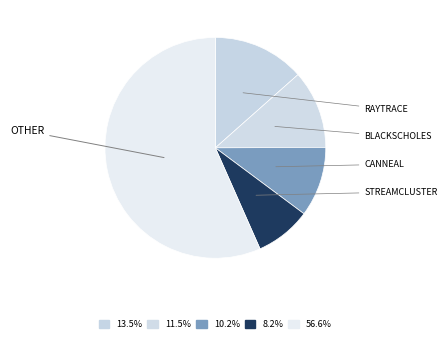

Count the number of slices in the pie.

5